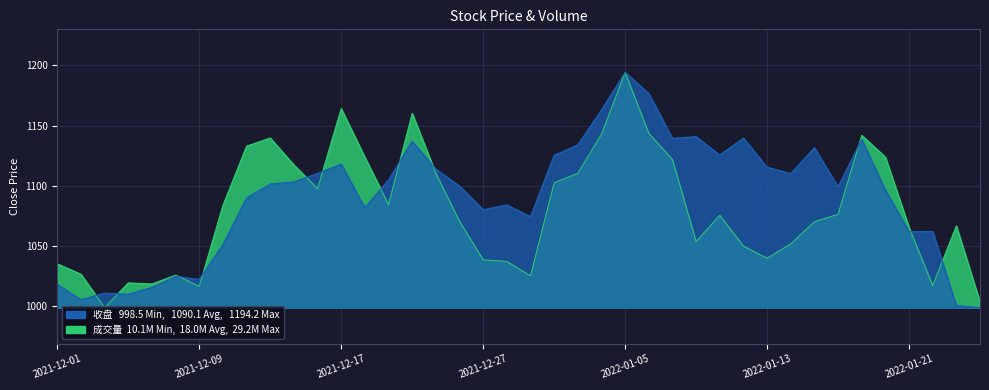

The 收盘 series shows 1099.7 at 2021-12-24. True or false?

True